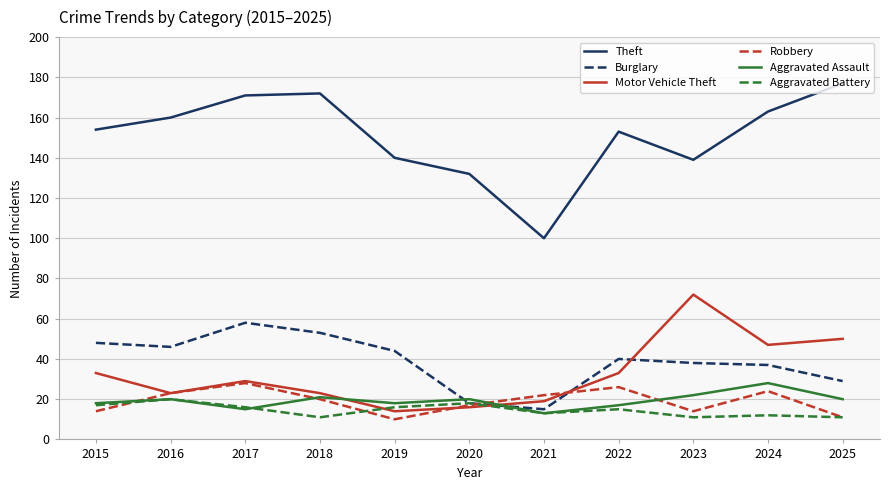

What are all the series names shown in the legend?

Theft, Burglary, Motor Vehicle Theft, Robbery, Aggravated Assault, Aggravated Battery